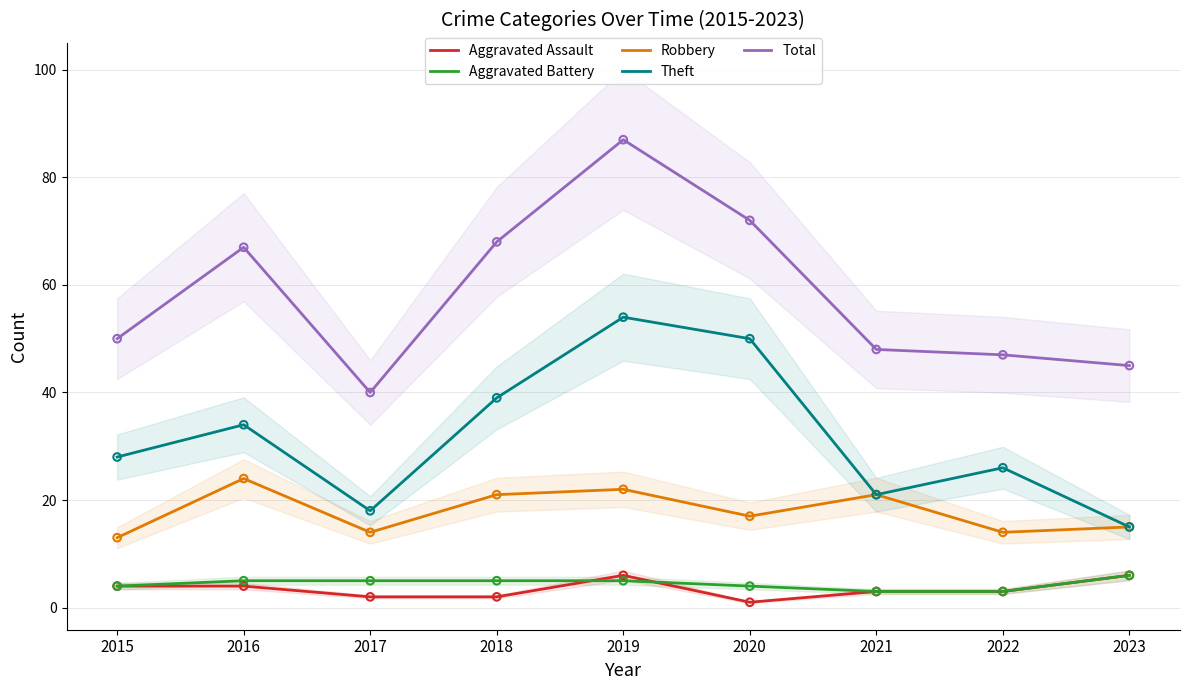

Which series reaches the maximum Y coordinate?

Total